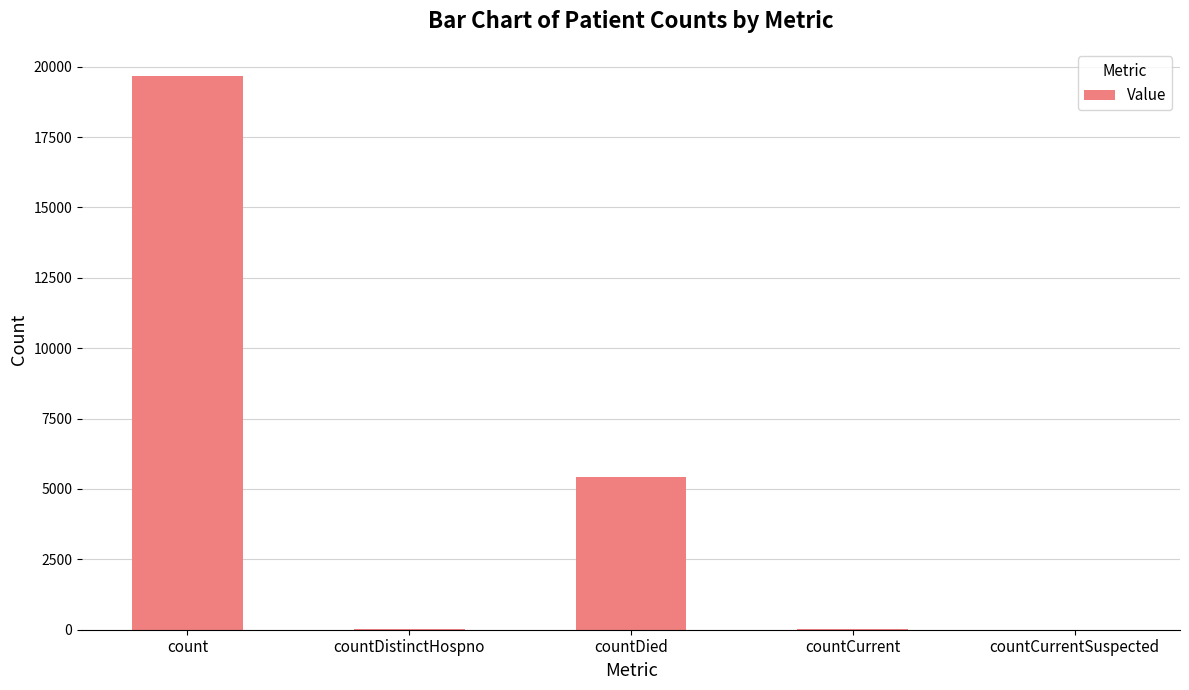

Where does the data first go above 37?

count